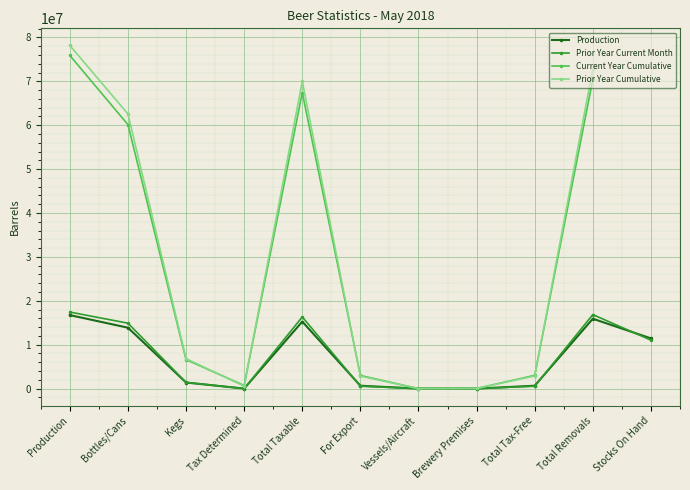

Between which two adjacent categories do Production and Prior Year Cumulative first intersect?

For Export and Vessels/Aircraft